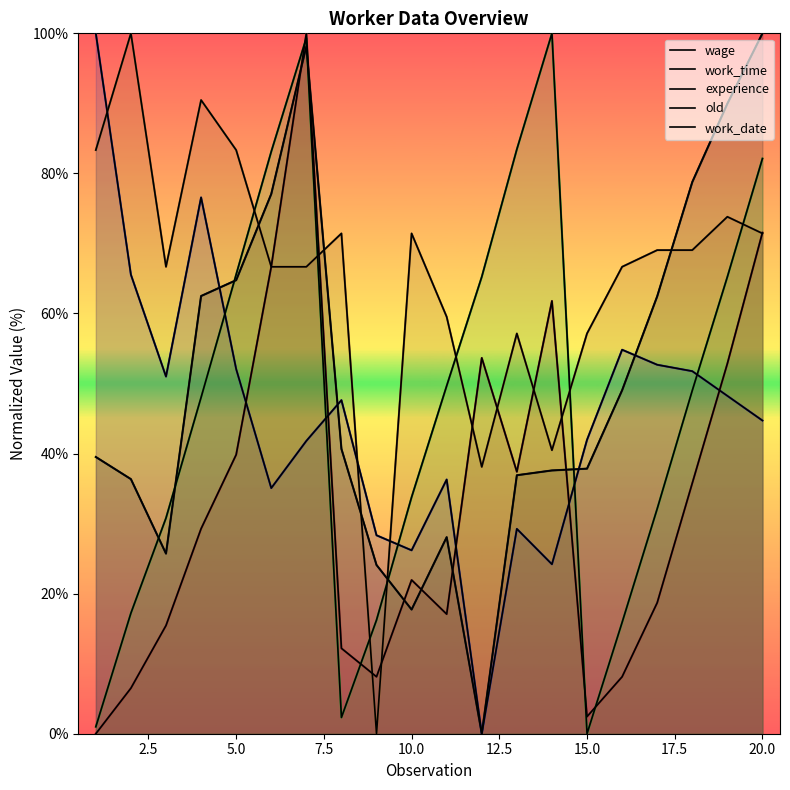

Reading right to left, extract all data points from this chart.

wage: 100.0	90.0	78.8	62.5	49.0	37.8	37.6	36.9	0.0	28.1	17.7	24.1	40.7	98.2	77.1	64.8	62.5	25.7	36.4	39.5
work_time: 44.7	48.2	51.8	52.7	54.8	42.0	24.2	29.2	0.0	36.3	26.2	28.3	47.6	41.8	35.1	52.1	76.6	51.0	65.5	100.0
experience: 71.5	52.8	35.8	18.7	8.1	2.4	61.8	37.4	53.7	17.1	22.0	8.1	12.2	100.0	66.7	39.8	29.3	15.4	6.5	0.0
old: 82.1	65.2	49.0	32.1	15.9	0.0	100.0	83.4	65.2	49.7	33.8	16.2	2.3	99.3	83.1	65.6	48.0	30.8	17.2	1.0
work_date: 71.4	73.8	69.0	69.0	66.7	57.1	40.5	57.1	38.1	59.5	71.4	0.0	71.4	66.7	66.7	83.3	90.5	66.7	100.0	83.3